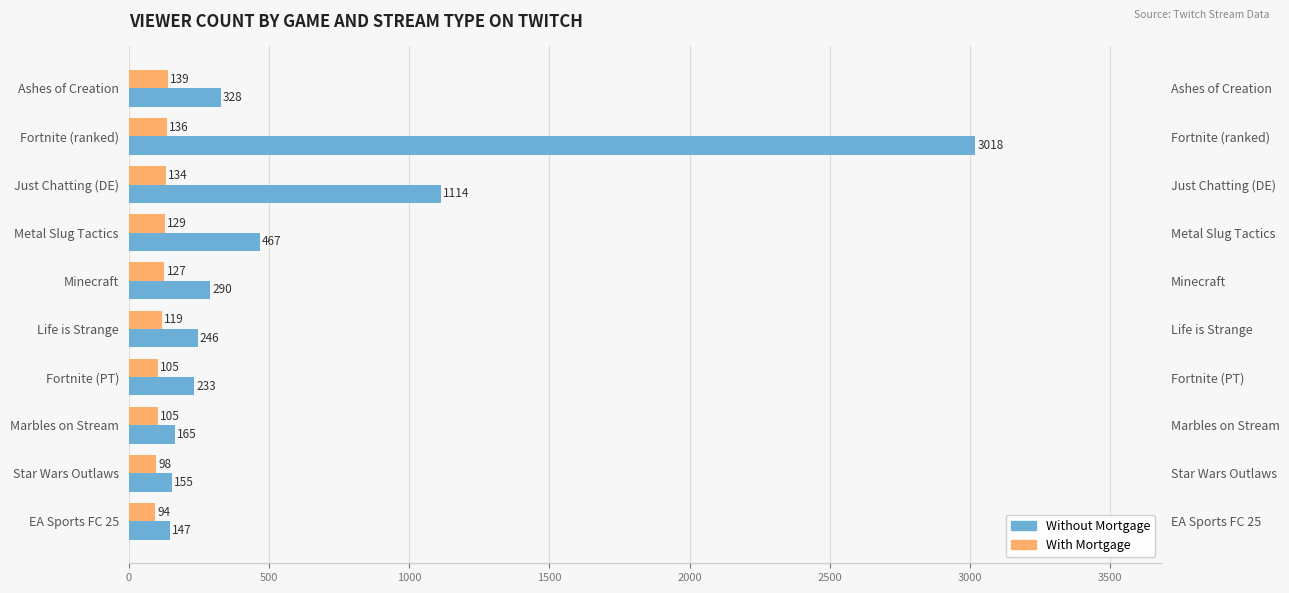

What is the value of the Without Mortgage bar at the 9th from the left?

155